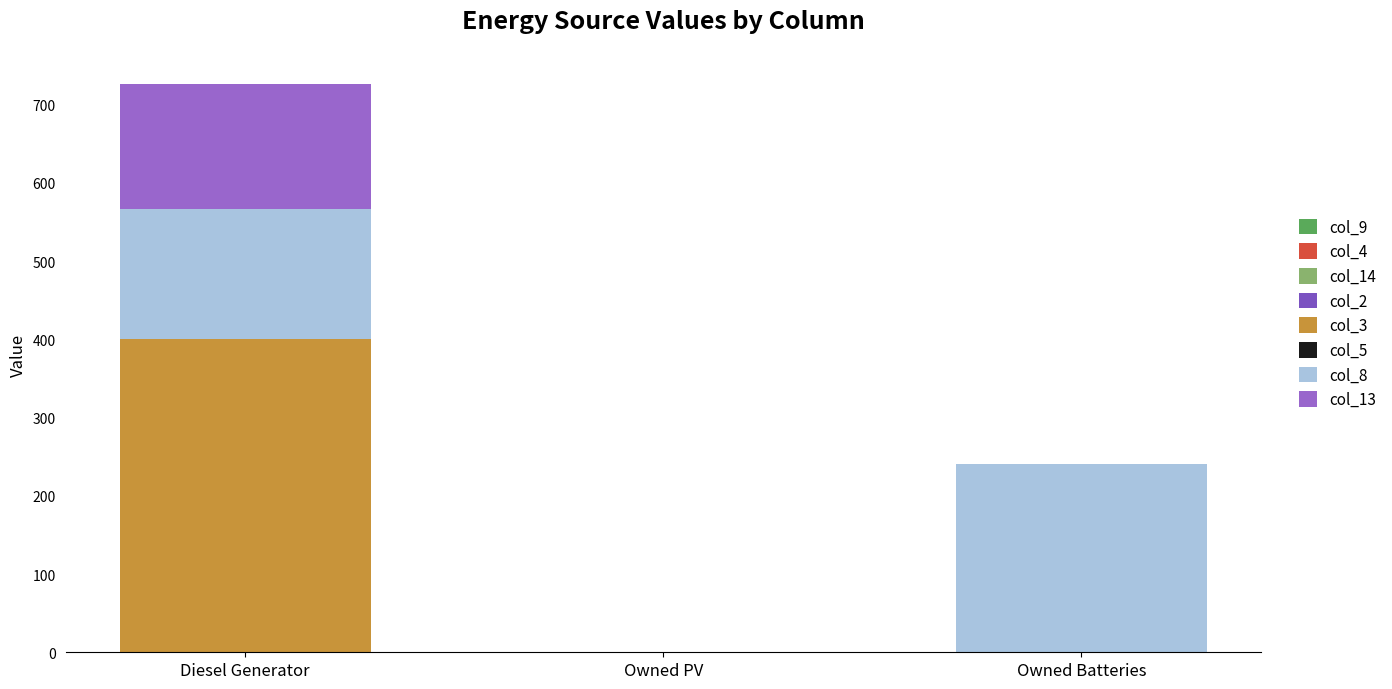

How many data points does each series have?

3